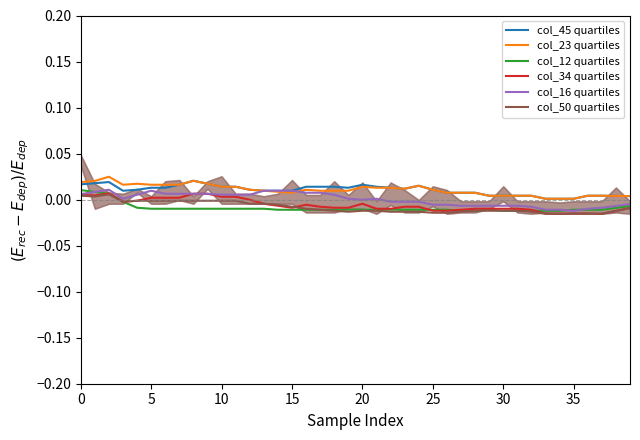

True or false: col_50 quartiles and col_23 quartiles cross at least once.

False